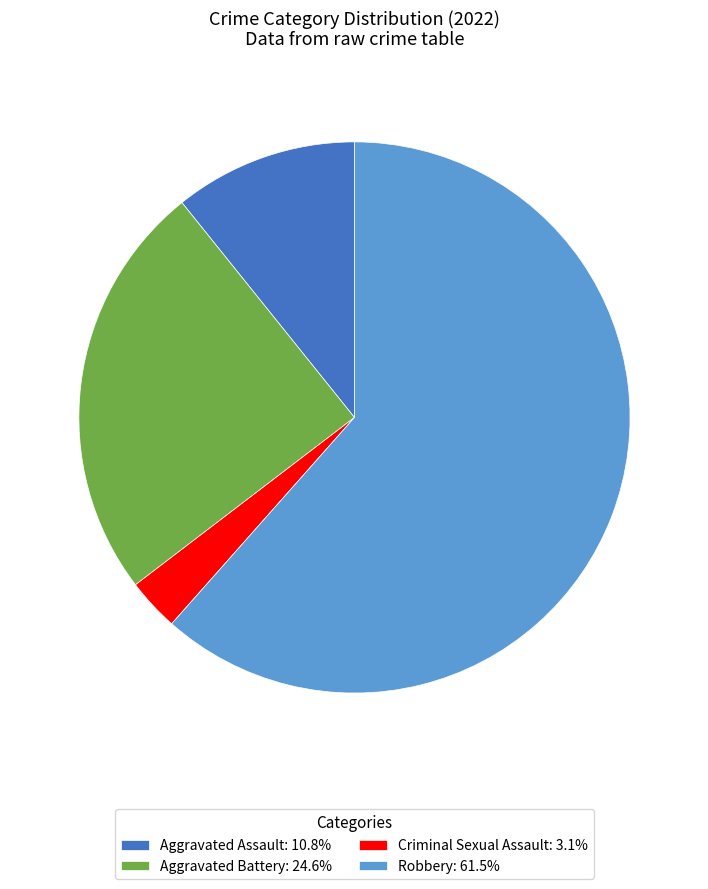

Does Robbery: 61.5% represent more than half of the total?

Yes